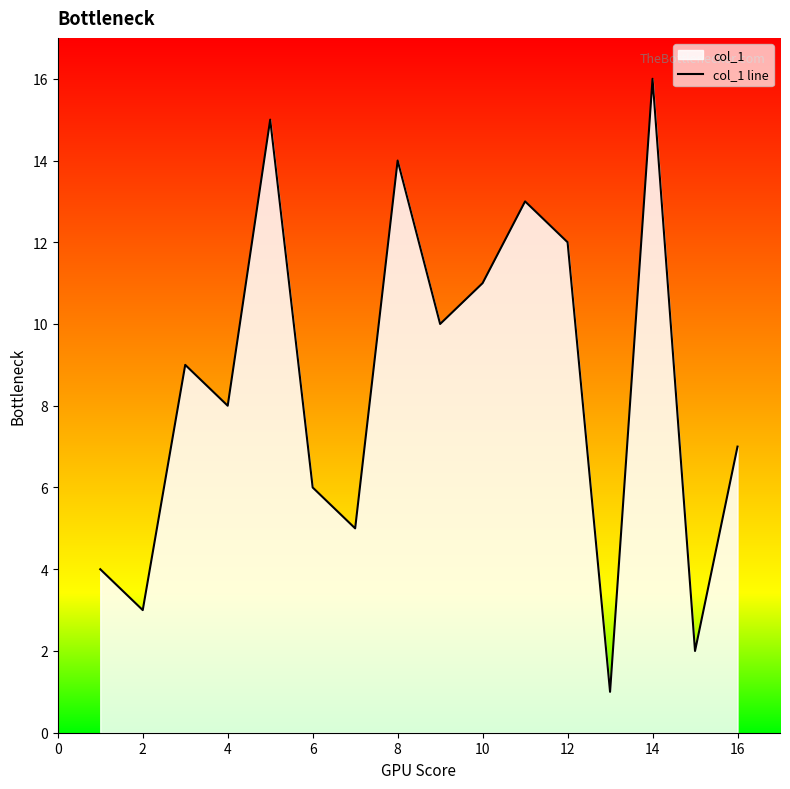

At which label is the value closest to 8?

4